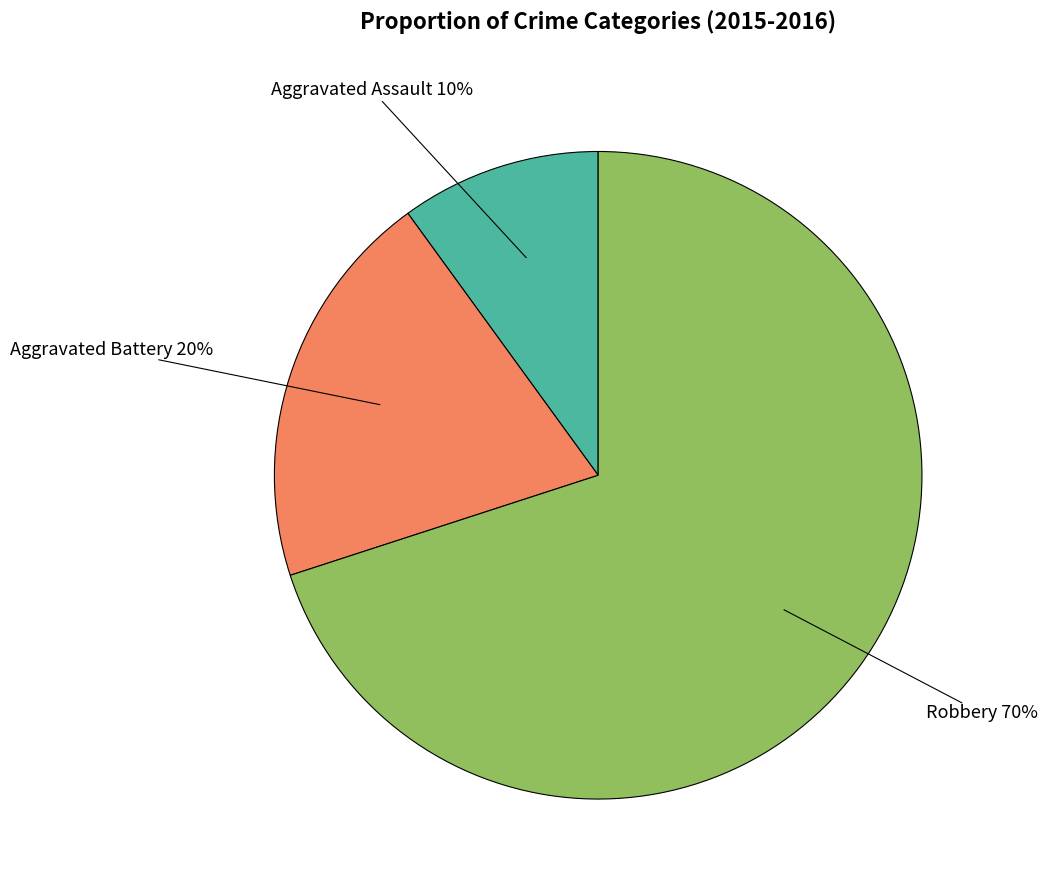

What is the majority slice?

Robbery